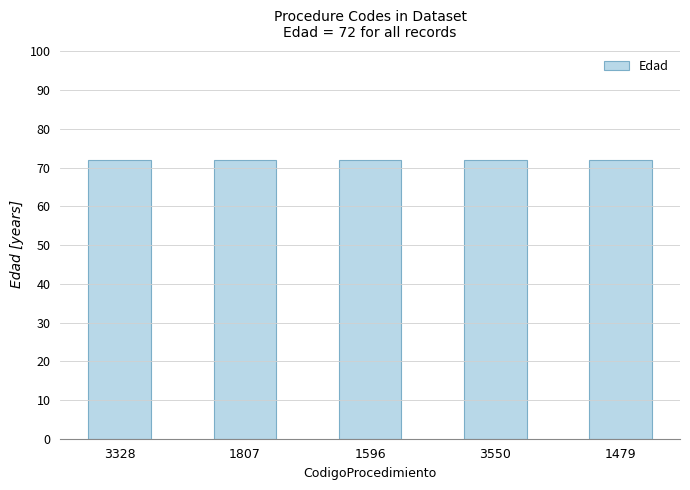

Which category has the lowest value across all series?

3328